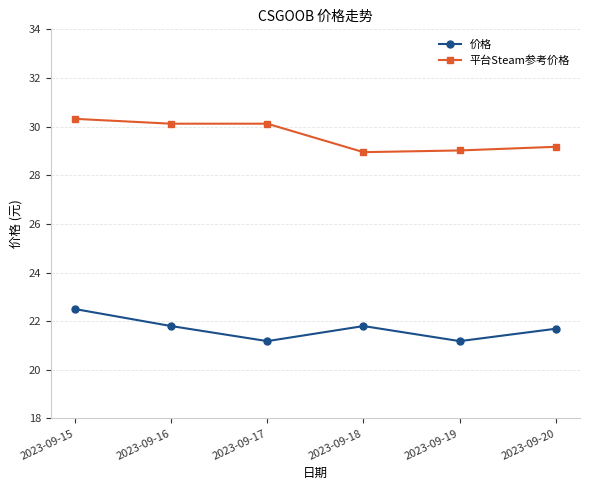

What is the difference between the highest and lowest values at 2023-09-19?

7.8